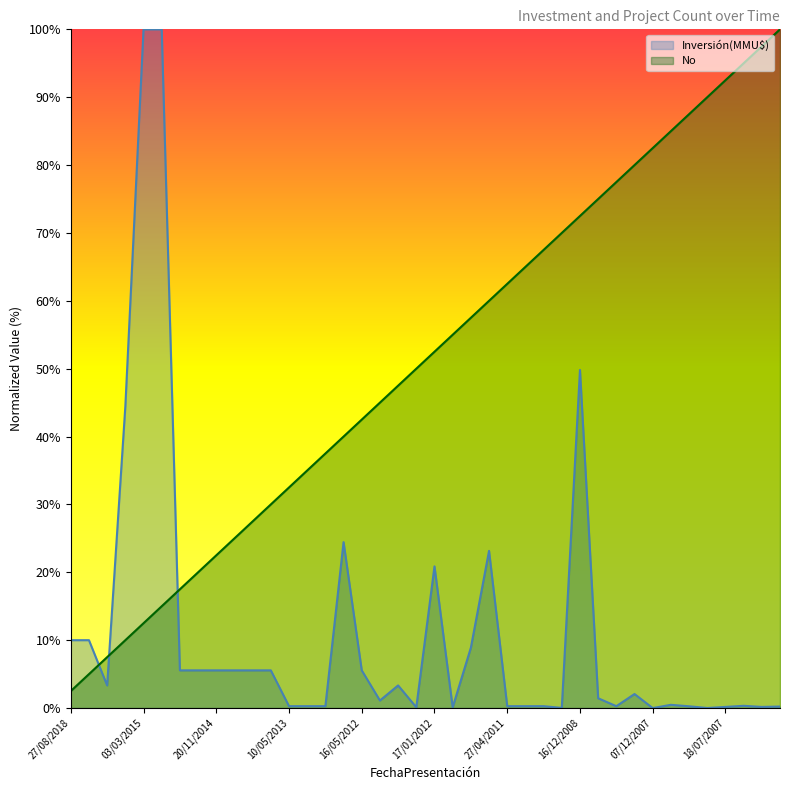

List the series in order of their overall mean, highest first.

No, Inversión(MMU$)